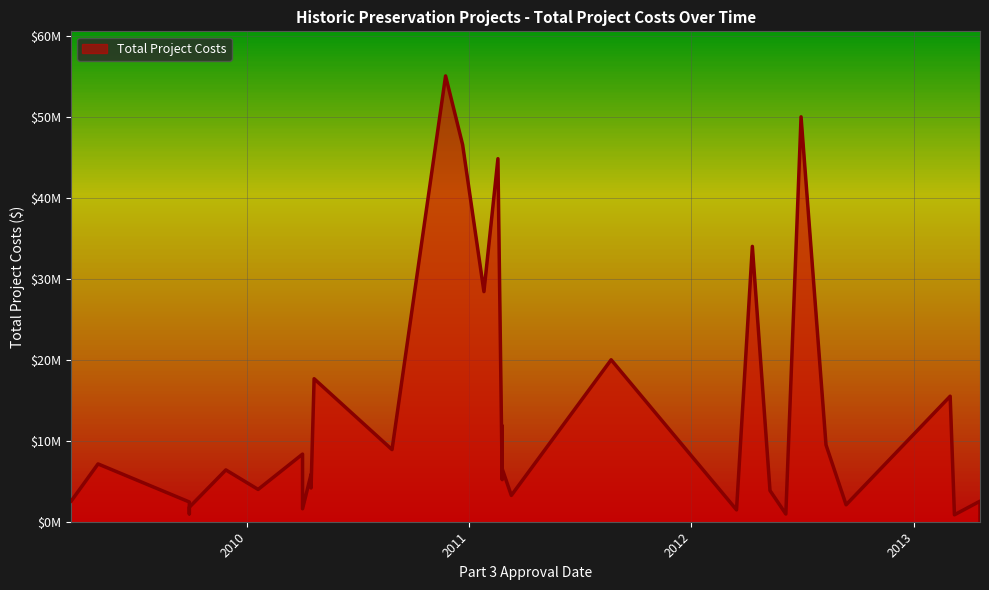

Reading left to right, list all the values displayed in this chart.

2561589	7138748	2439630	975852	1789062	6400000	3988386	8350177	1600202	5852280	4170569	17658174	8905226	55055275	46558367	28414825	44829620	5200000	11828442	6539343	3250000	3250000	3250000	3250000	20000000	1465652	34000000	3847174	956000	50000000	9491000	2091000	15500000	855726	2540000	2540000	2540000	2540000	2540000	134042